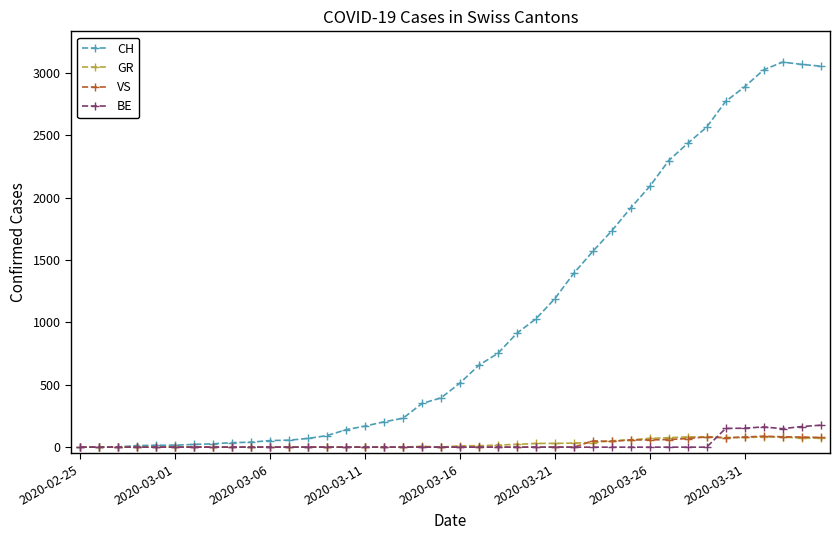

What is the maximum value shown in the chart?

3086